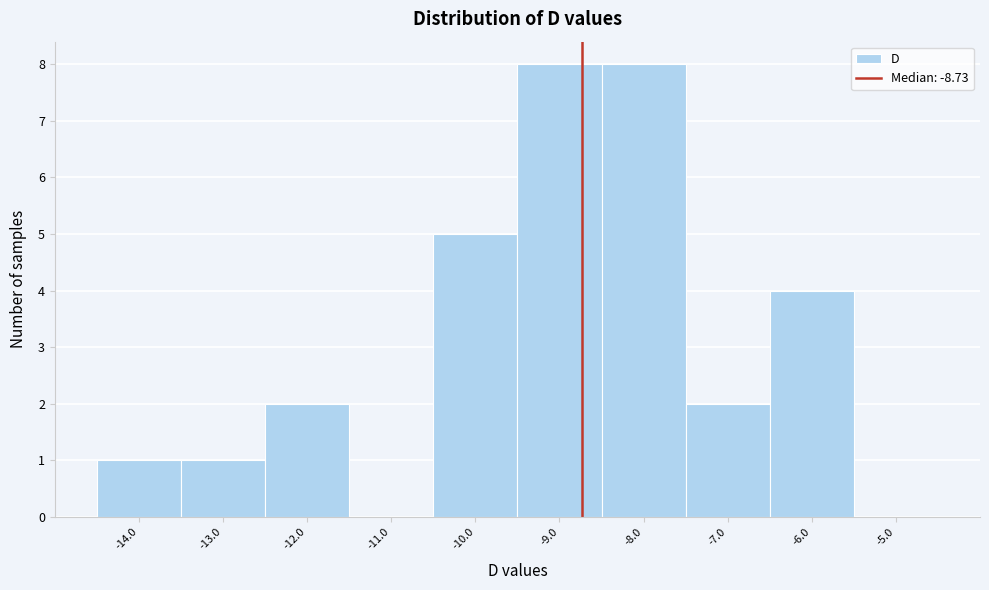

Reading left to right, transcribe this chart: for each bar, give the range it covers on the x-axis and its height. The values are not printed on the chart, so give them approximately, as read against the axis.

-14.5 to -13.5: 1
-13.5 to -12.5: 1
-12.5 to -11.5: 2
-11.5 to -10.5: 0
-10.5 to -9.5: 5
-9.5 to -8.5: 8
-8.5 to -7.5: 8
-7.5 to -6.5: 2
-6.5 to -5.5: 4
-5.5 to -4.5: 0